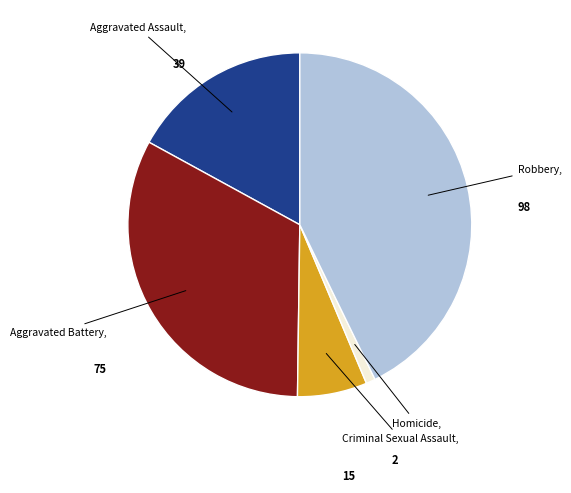

Is there a majority slice in this chart?

No